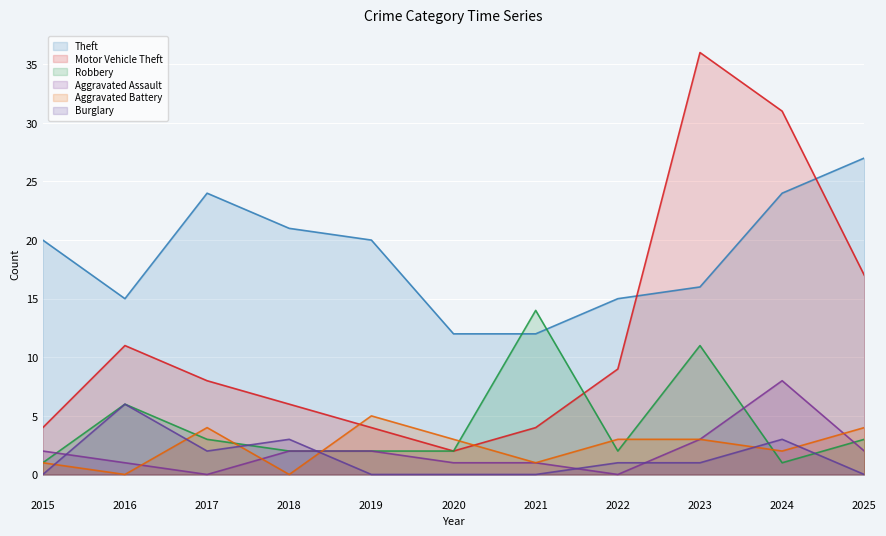

List the labels in order of Motor Vehicle Theft value, largest first.

2023, 2024, 2025, 2016, 2022, 2017, 2018, 2015, 2019, 2021, 2020